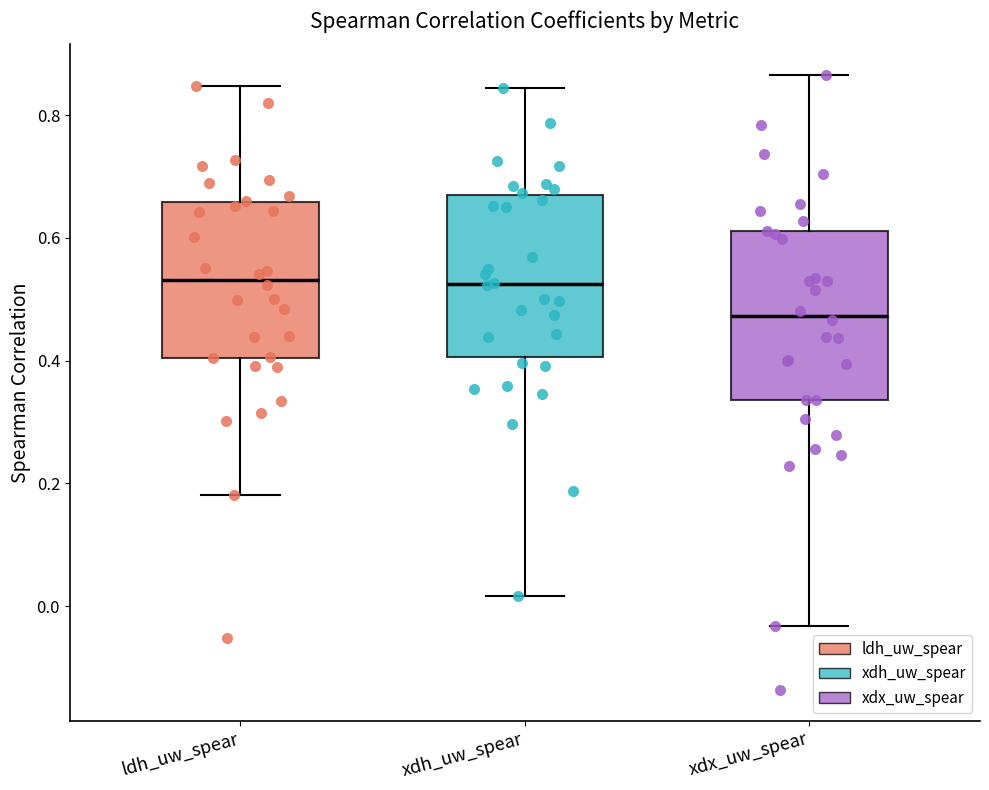

Reading left to right, read every box against the y-axis: the position of its median line, the range the box covers, and the ends of its whiskers. The values are not printed on the chart, so give them approximately, as read against the axis.

ldh_uw_spear: median 0.54, box 0.40 to 0.66, whiskers 0.18 to 0.84
xdh_uw_spear: median 0.52, box 0.40 to 0.68, whiskers 0.02 to 0.84
xdx_uw_spear: median 0.48, box 0.34 to 0.62, whiskers -0.04 to 0.86